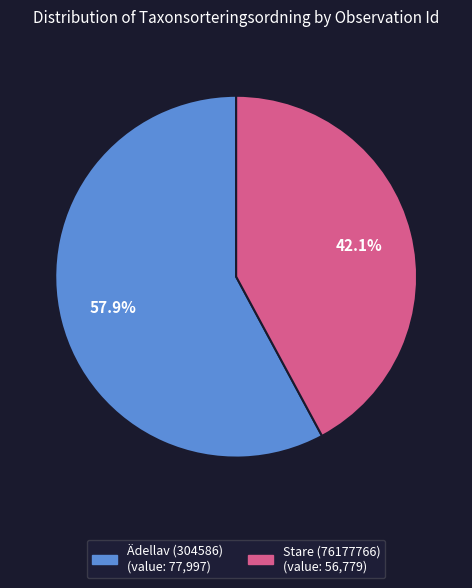

To the nearest percent, what percentage of the pie is Ädellav (304586)?

58%